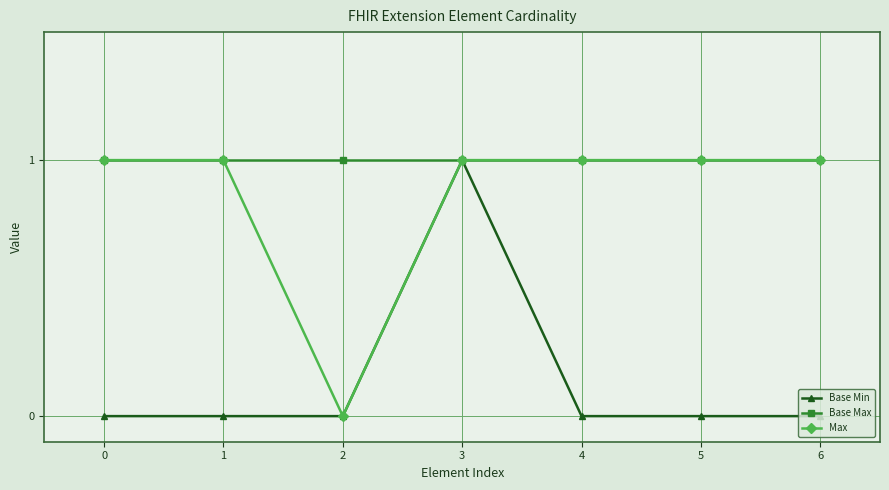

Is this an area chart (filled region under the line)?

No